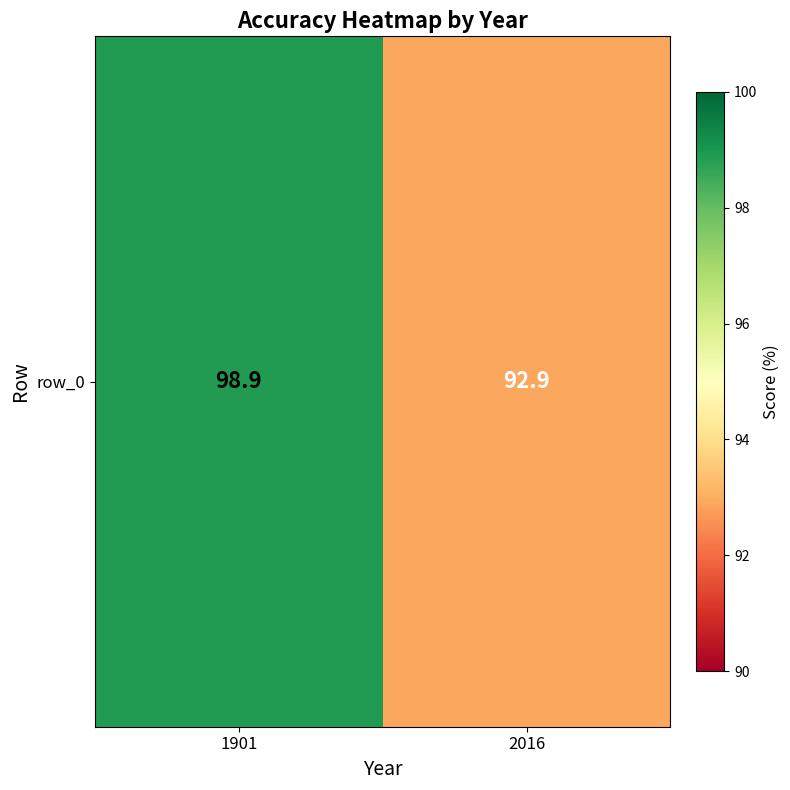

What is the minimum value shown in the chart?

92.9